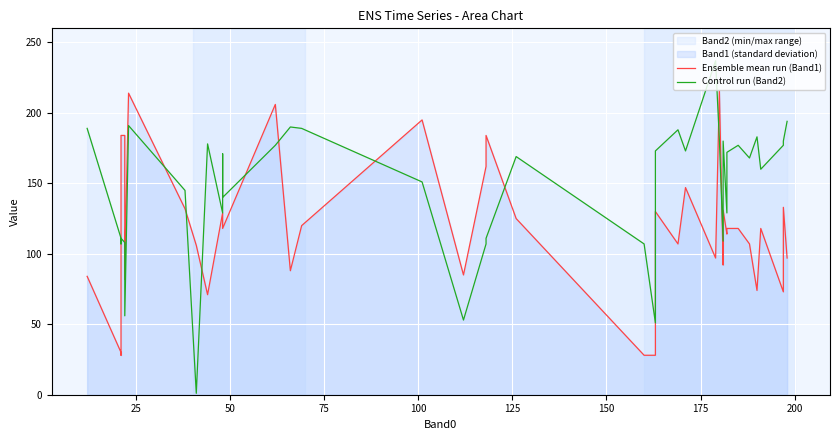

What is the minimum value shown in the chart?

1